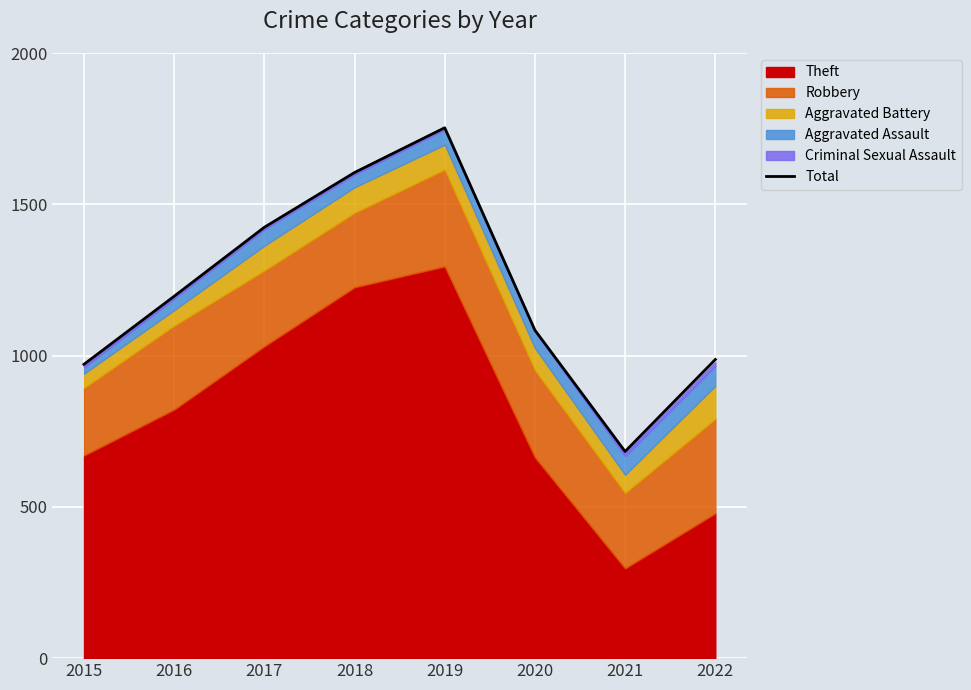

True or false: the data shows 716 at 2016.

False